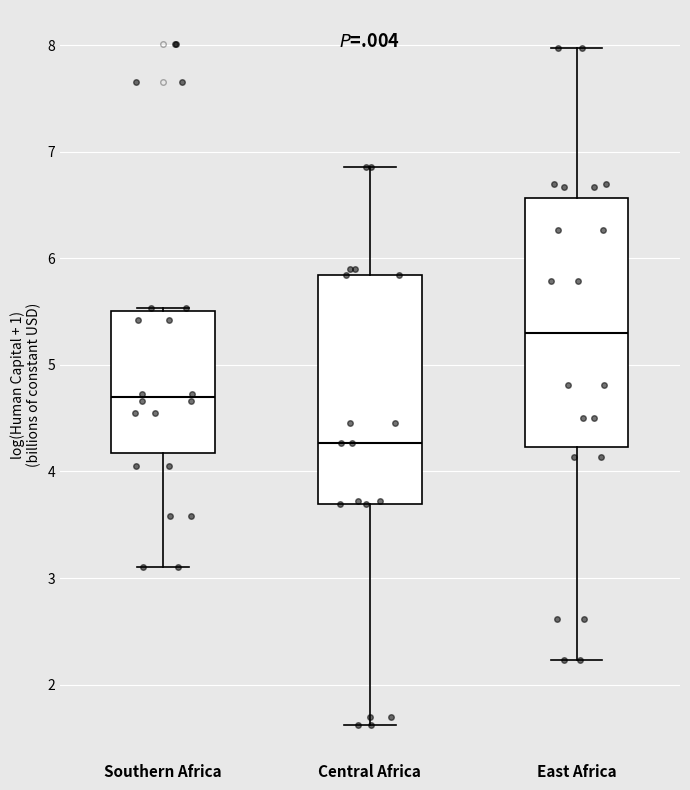

Reading left to right, transcribe this box plot: for each box, give where its median line is, the range the box spans, and where its two whiskers end, as read against the y-axis. The values are not printed on the chart, so give them approximately, as read against the axis.

Southern Africa: median 4.7, box 4.2 to 5.5, whiskers 3.1 to 5.5
Central Africa: median 4.3, box 3.7 to 5.8, whiskers 1.6 to 6.9
East Africa: median 5.3, box 4.2 to 6.6, whiskers 2.2 to 8.0